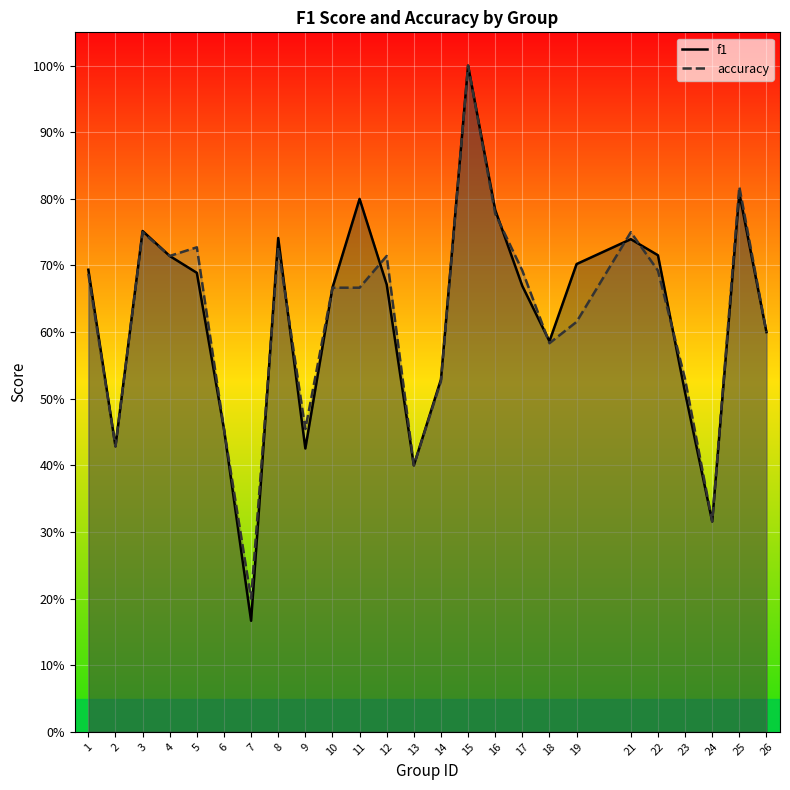

Read the f1 value at 8.

0.7